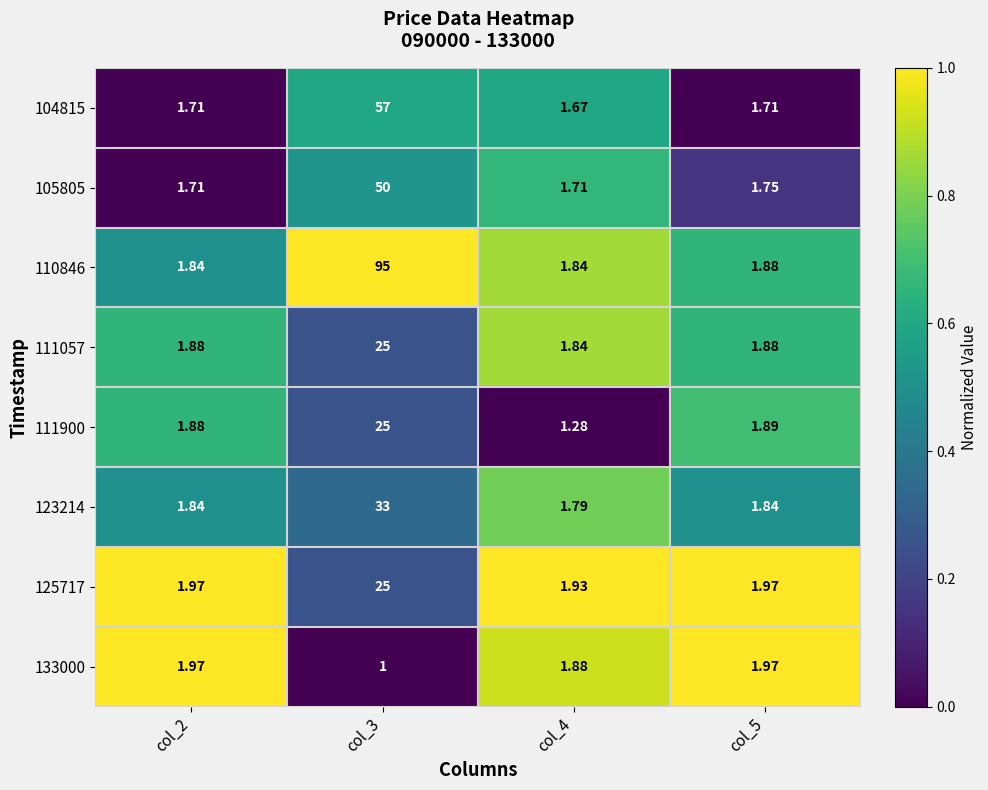

Is the value of 110846 at col_4 greater than the value of 104815 at col_4?

Yes